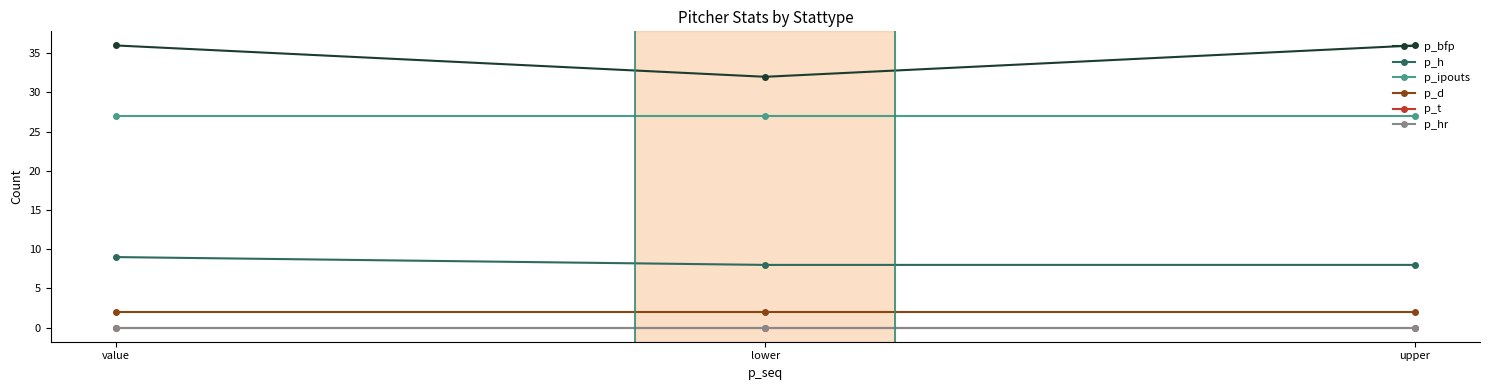

Which series has the widest spread of values?

p_bfp